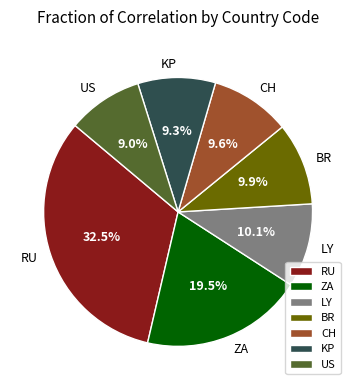

To the nearest percent, what is the average slice percentage?

14%